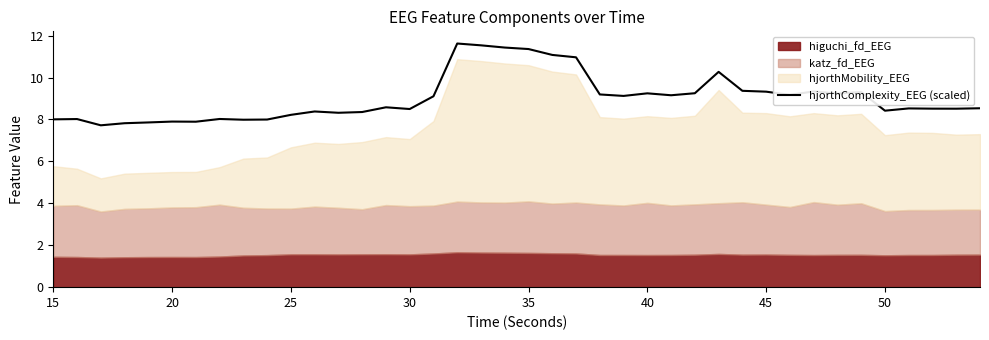

Is it true that hjorthComplexity_EEG (scaled) equals 12.6 at 40?

False